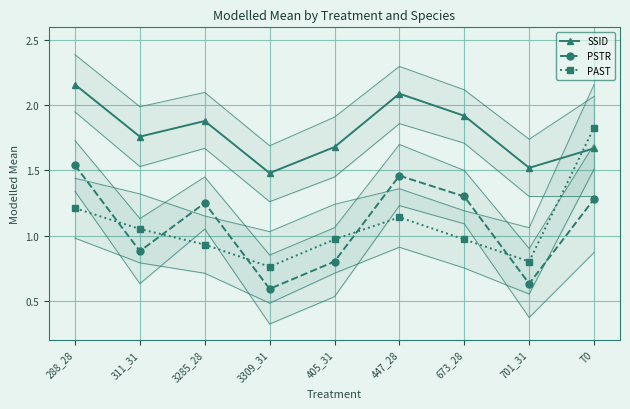

Reading left to right, transcribe all the data shown in this chart.

SSID: 288_28=2.2	311_31=1.8	3285_28=1.9	3309_31=1.5	405_31=1.7	447_28=2.1	673_28=1.9	701_31=1.5	T0=1.7
PSTR: 288_28=1.5	311_31=0.9	3285_28=1.2	3309_31=0.6	405_31=0.8	447_28=1.5	673_28=1.3	701_31=0.6	T0=1.3
PAST: 288_28=1.2	311_31=1.1	3285_28=0.9	3309_31=0.8	405_31=1.0	447_28=1.1	673_28=1.0	701_31=0.8	T0=1.8